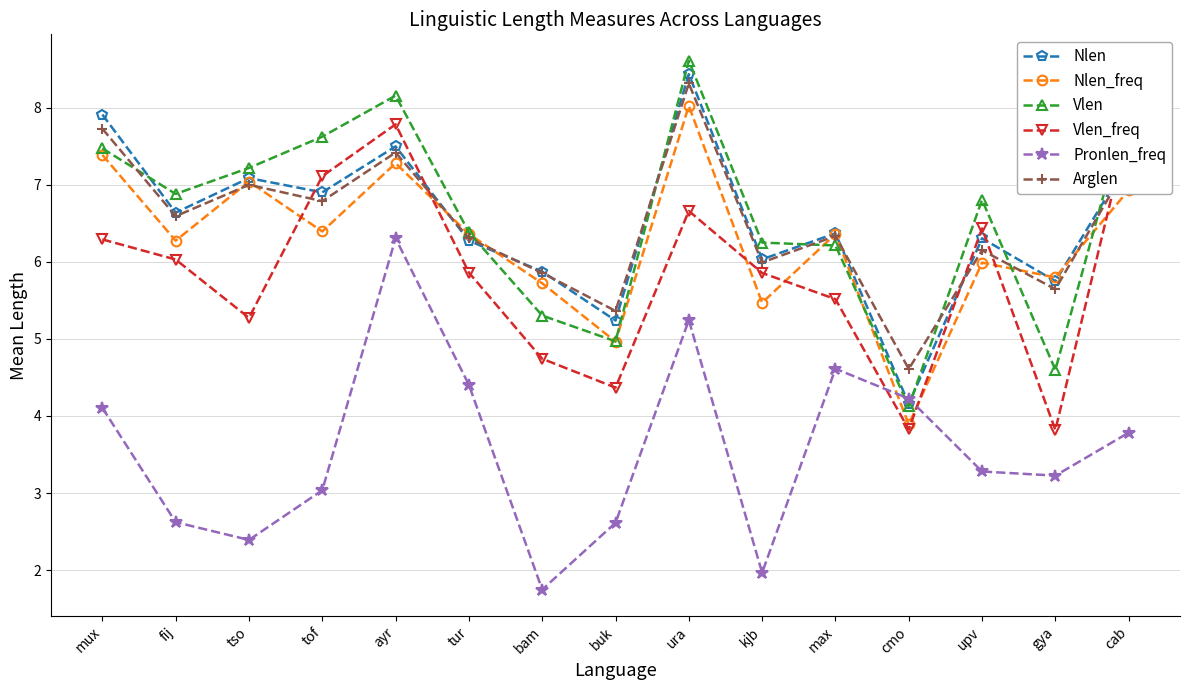

Which series changed the most between cmo and upv?

Vlen